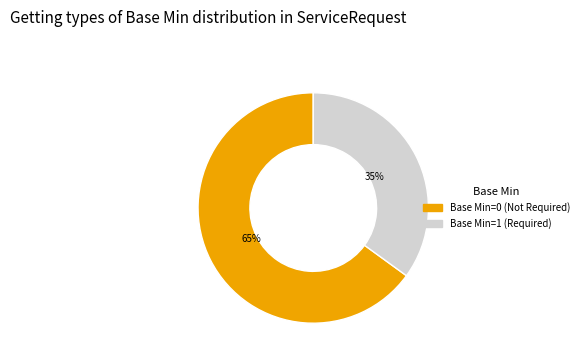

What is the ratio of the value at Base Min=1 (Required) to the value at Base Min=0 (Not Required)?

0.5